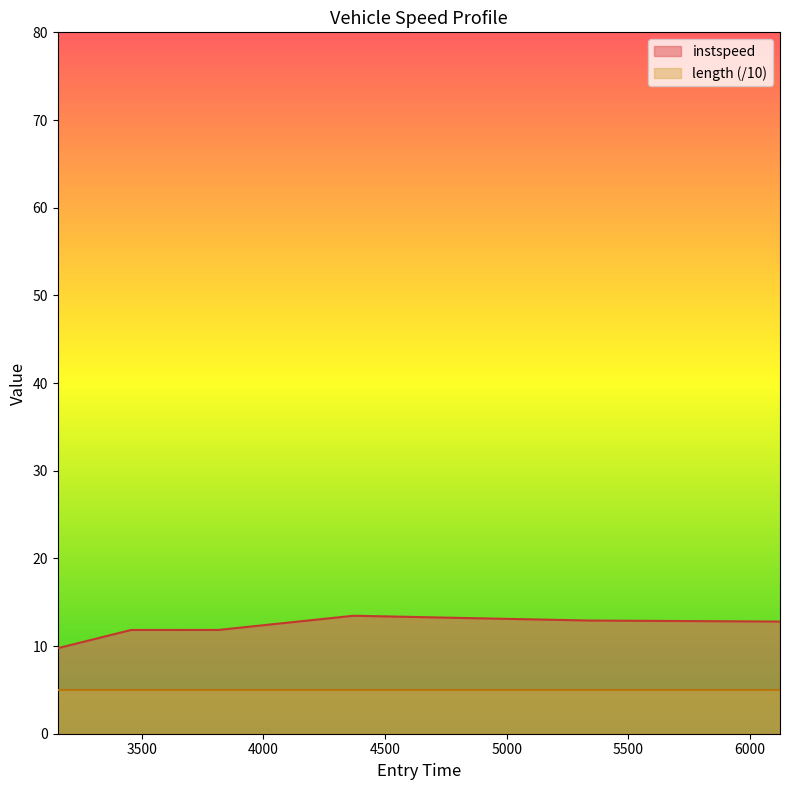

Is it true that the value at 5342.739096808204 is 17.0?

False